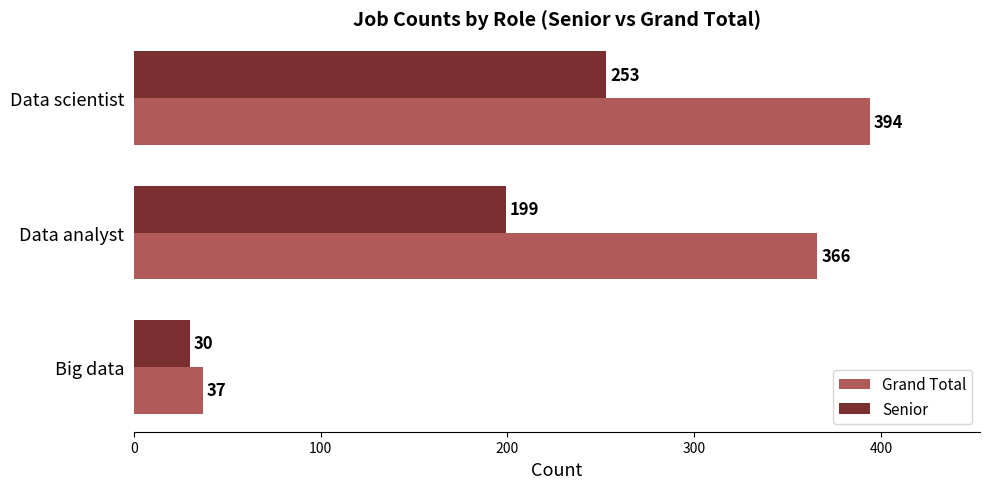

Rank the series by their average value, from lowest to highest.

Senior, Grand Total